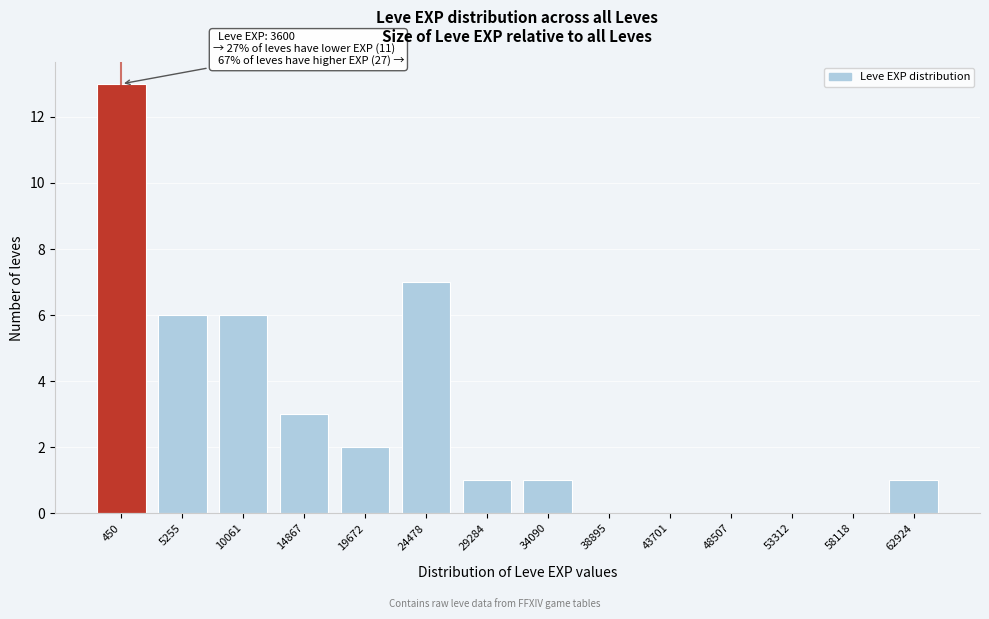

Reading left to right, what are all the values shown in this chart?

450=13	5255=6	10061=6	14867=3	19672=2	24478=7	29284=1	34090=1	38895=0	43701=0	48507=0	53312=0	58118=0	62924=1